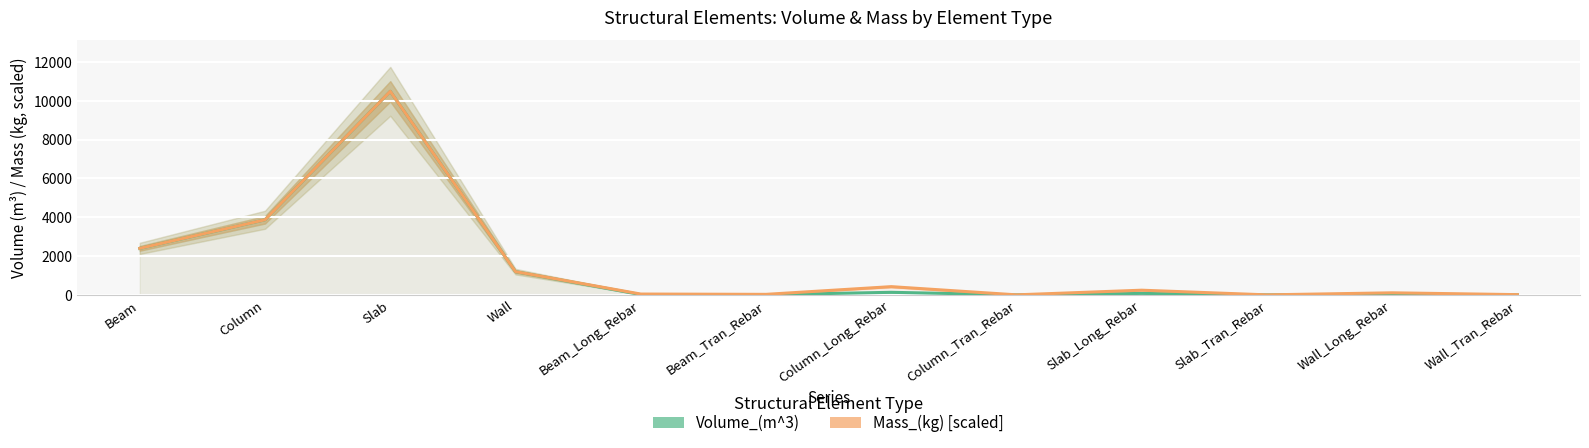

At which label does Mass_(kg) [scaled] reach its minimum?

Slab_Tran_Rebar